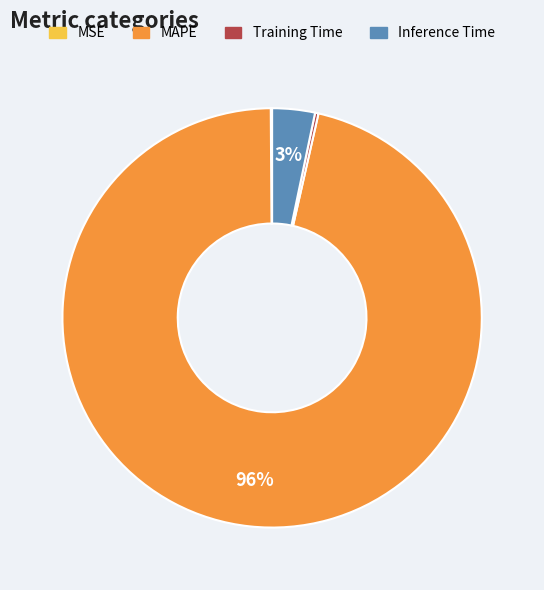

Which slice is the largest?

MAPE